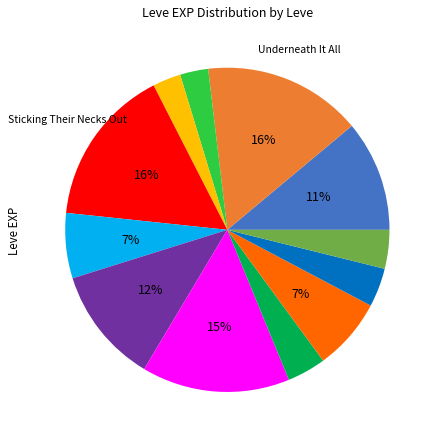

To the nearest percent, what is the average slice percentage?

8%